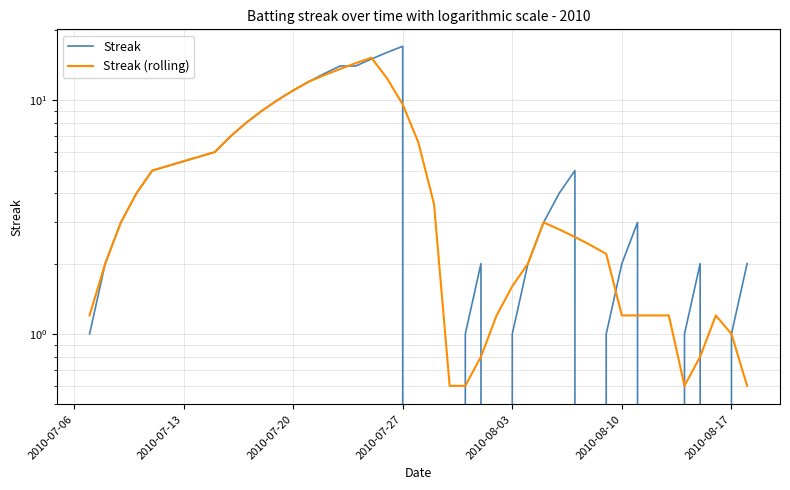

How many positive values does the Streak series have?

32